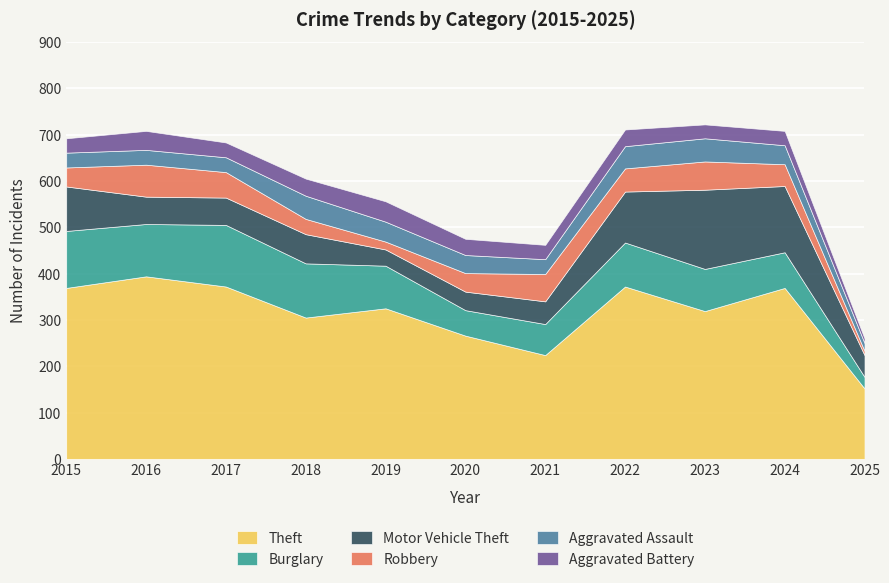

Reading right to left, transcribe all the data shown in this chart.

Theft: 152	369	319	372	224	266	325	305	372	394	369
Burglary: 25	77	91	95	67	55	92	117	133	113	123
Motor Vehicle Theft: 47	143	171	110	49	40	35	63	59	59	96
Robbery: 9	47	61	50	59	40	17	33	55	69	41
Aggravated Assault: 17	41	50	48	32	39	43	50	32	32	32
Aggravated Battery: 10	31	30	36	31	35	44	37	32	41	31